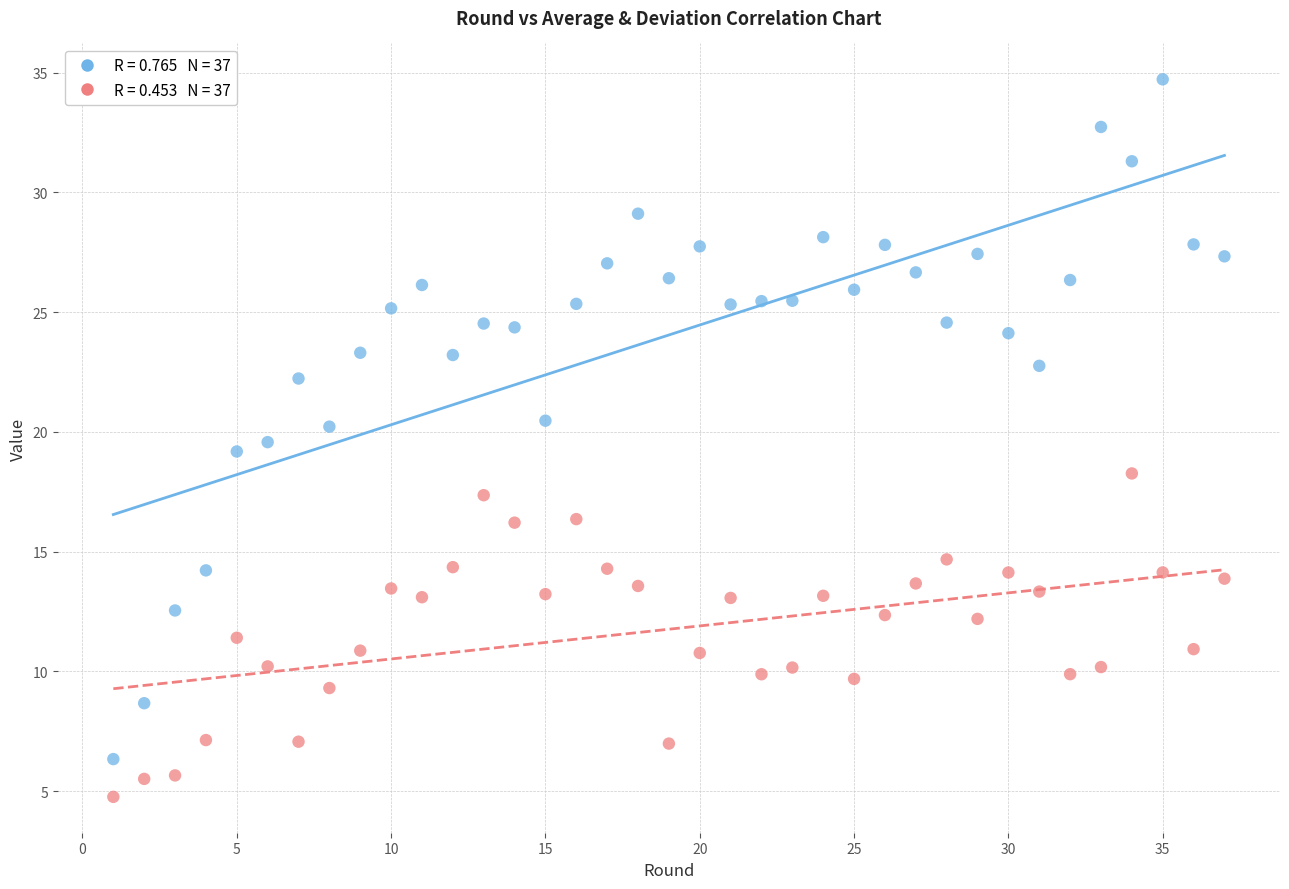

Across all data points, what is the range of Y values (max minus min)?

30.0